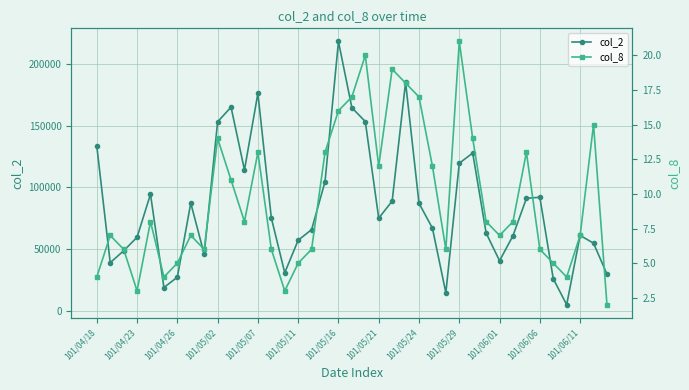

What is the total value across all series at 17?

104693